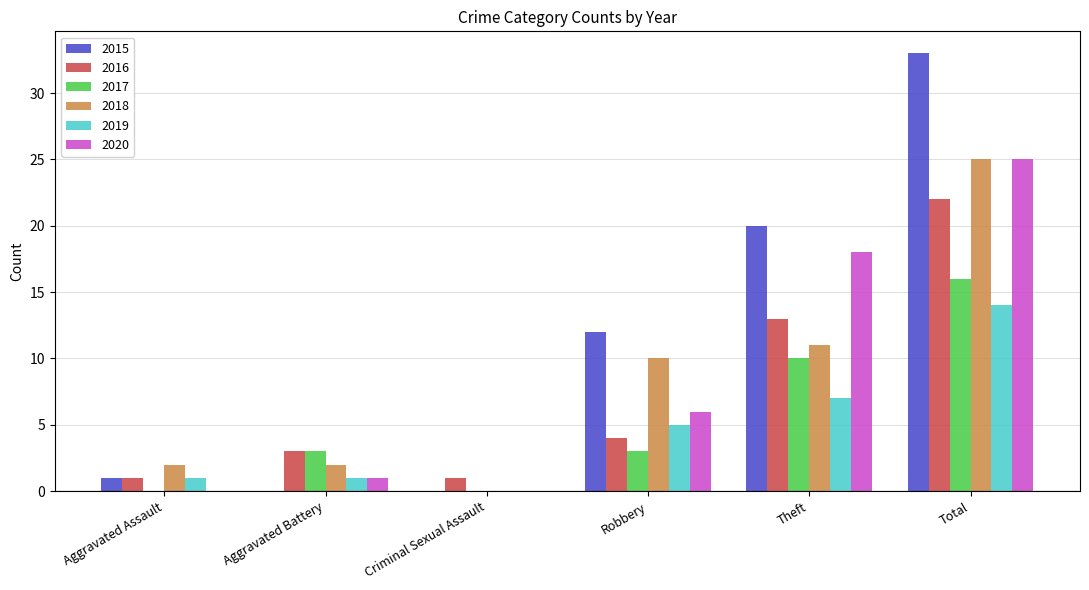

Reading right to left, transcribe all the data shown in this chart.

2015: 33	20	12	0	0	1
2016: 22	13	4	1	3	1
2017: 16	10	3	0	3	0
2018: 25	11	10	0	2	2
2019: 14	7	5	0	1	1
2020: 25	18	6	0	1	0